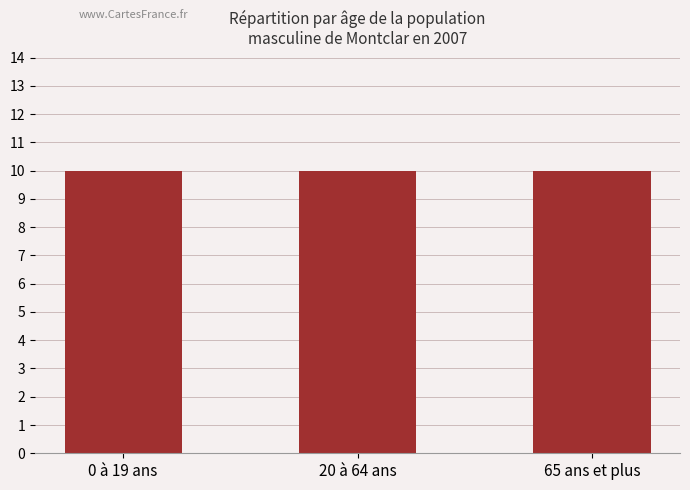

The polar series shows 2 at 10-19. True or false?

False